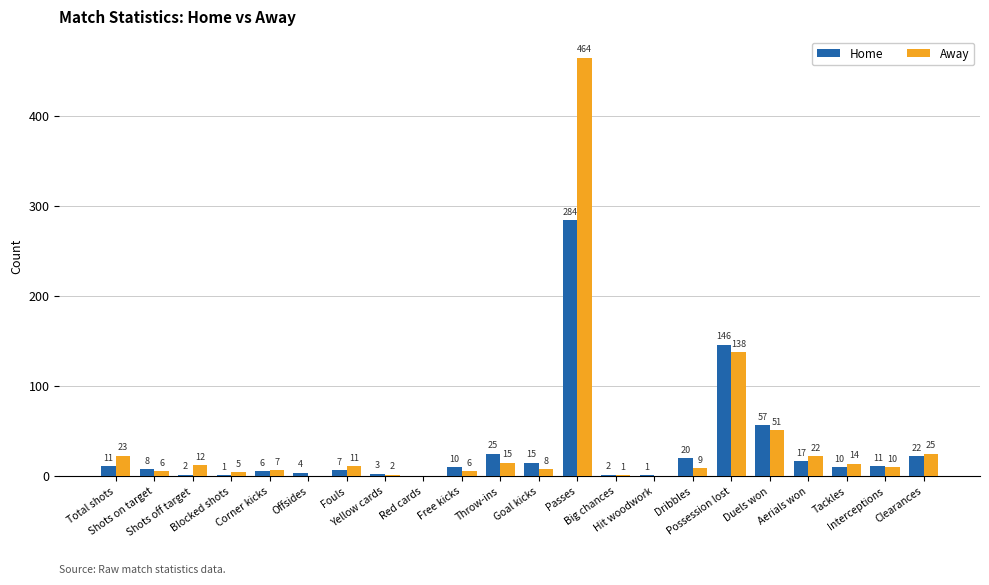

Which category has the highest value in the Away series?

Passes